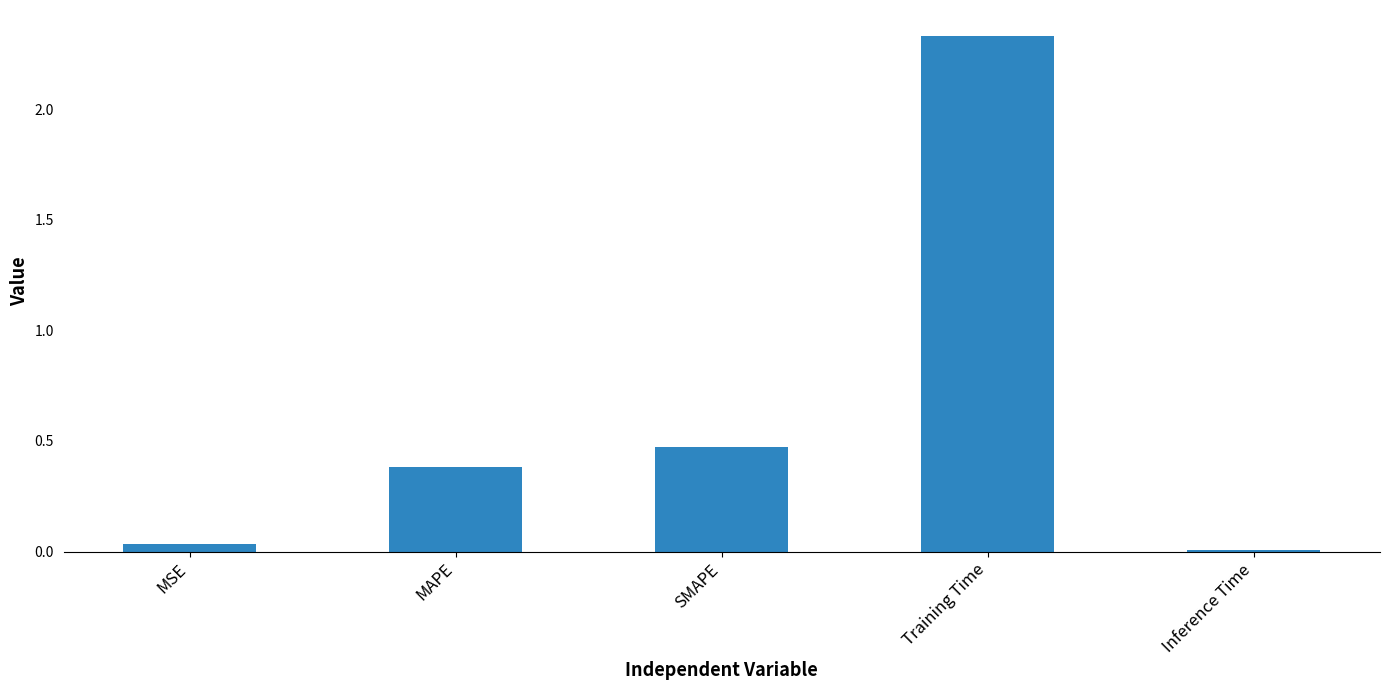

Between Training Time and Inference Time, which is larger?

Training Time